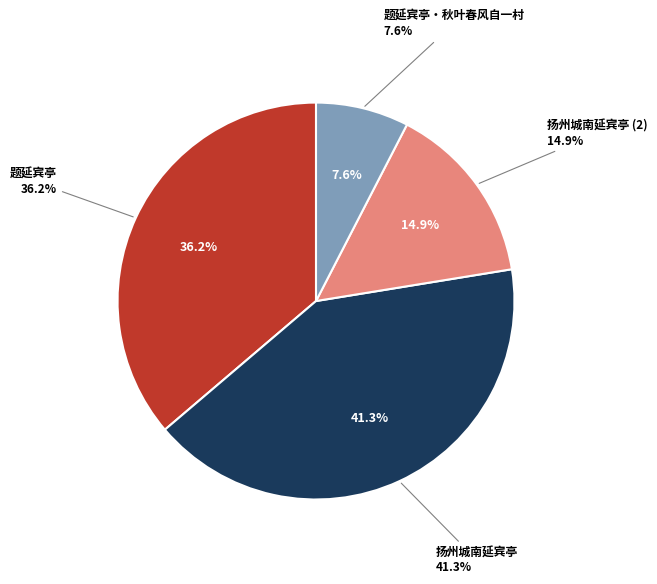

Is there any slice that represents more than half of the pie?

No